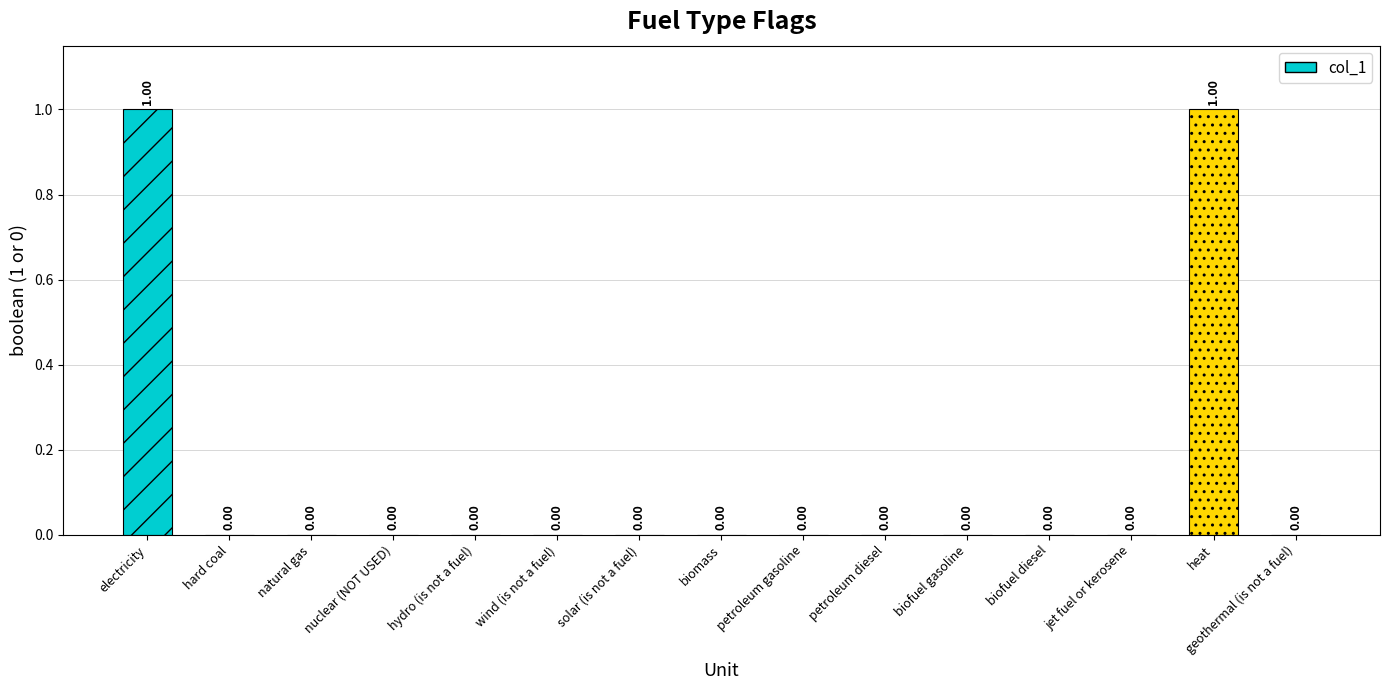

Reading right to left, what are all the values shown in this chart?

geothermal (is not a fuel)=0	heat=1	jet fuel or kerosene=0	biofuel diesel=0	biofuel gasoline=0	petroleum diesel=0	petroleum gasoline=0	biomass=0	solar (is not a fuel)=0	wind (is not a fuel)=0	hydro (is not a fuel)=0	nuclear (NOT USED)=0	natural gas=0	hard coal=0	electricity=1